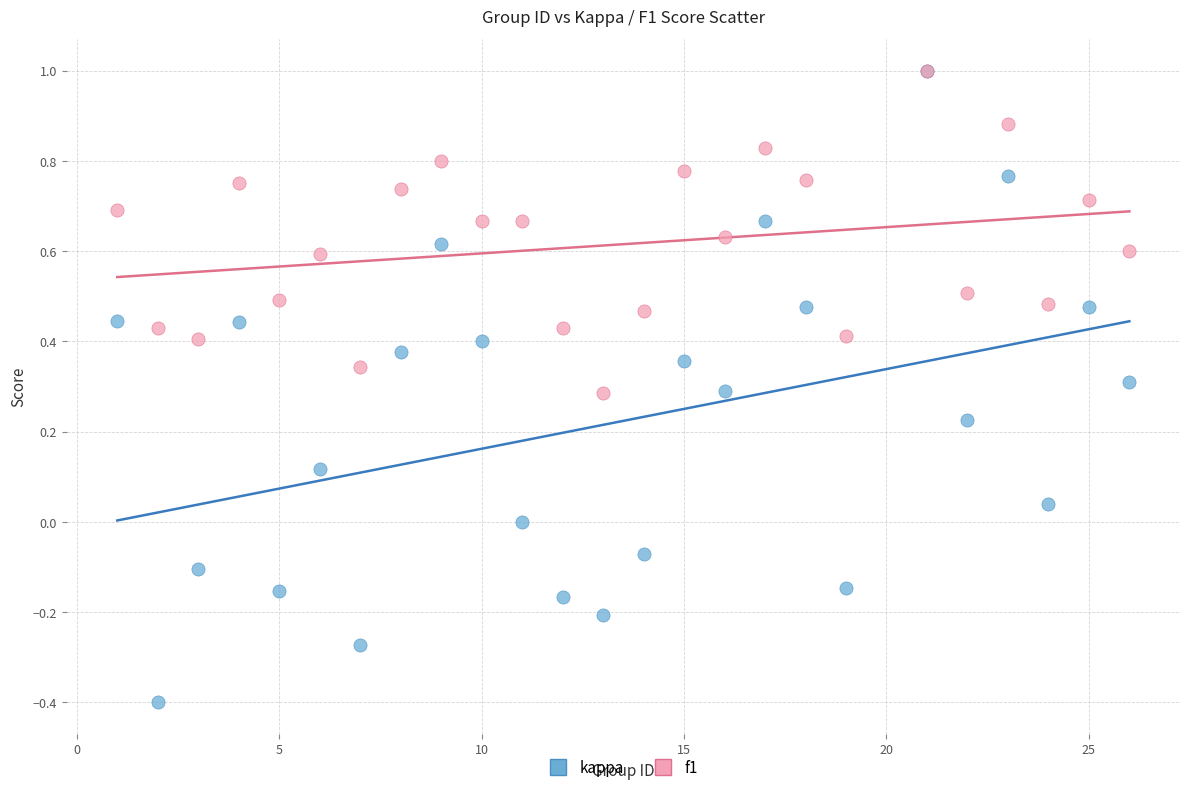

What are all the series names shown in the legend?

kappa, f1